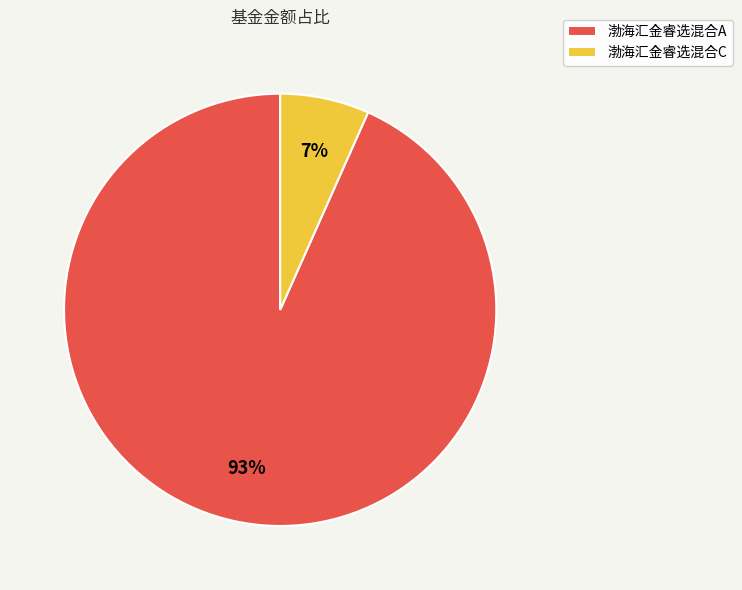

To the nearest percent, what percentage of the pie is 渤海汇金睿选混合A?

93%